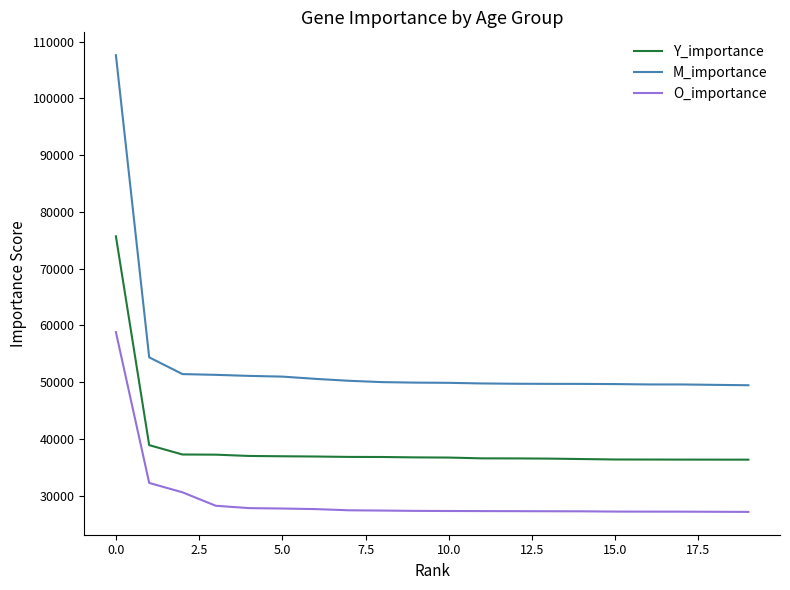

Which series has the largest total across all categories?

M_importance